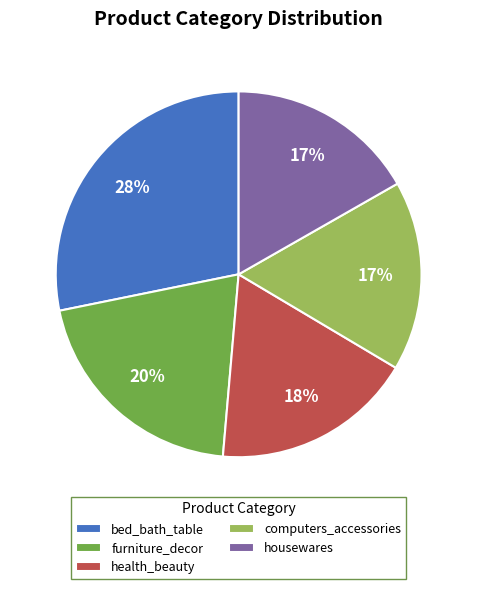

Does bed_bath_table represent more than half of the total?

No